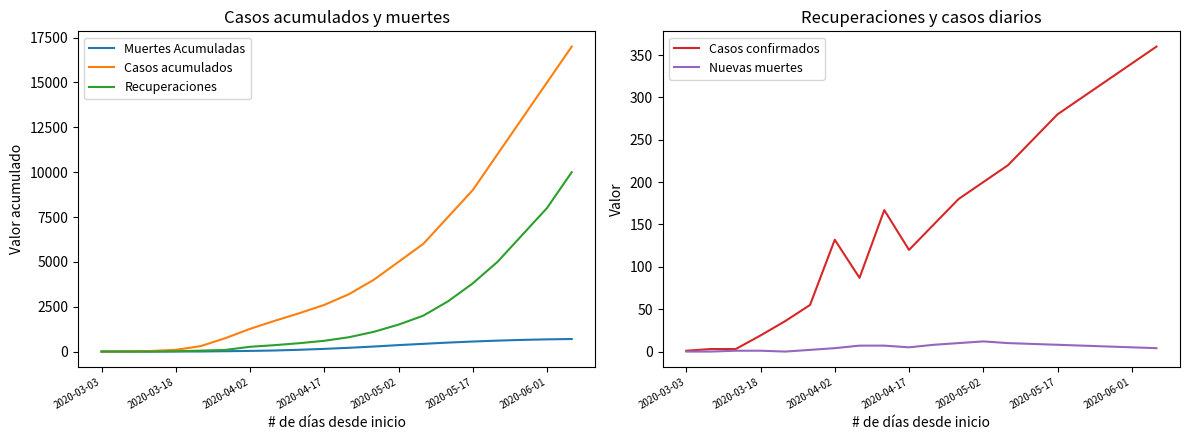

What is the sum of all Casos confirmados values?

3223